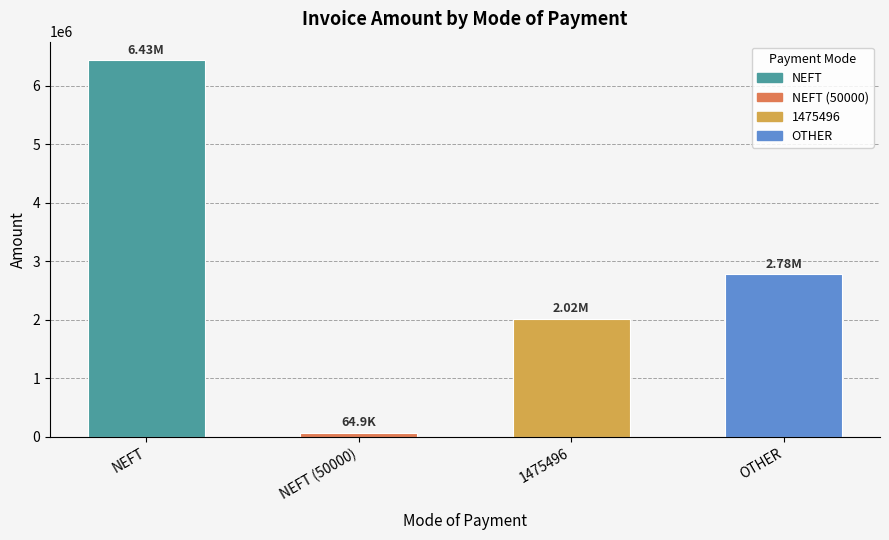

Rank the categories by value from highest to lowest.

NEFT, OTHER, 1475496, NEFT (50000)